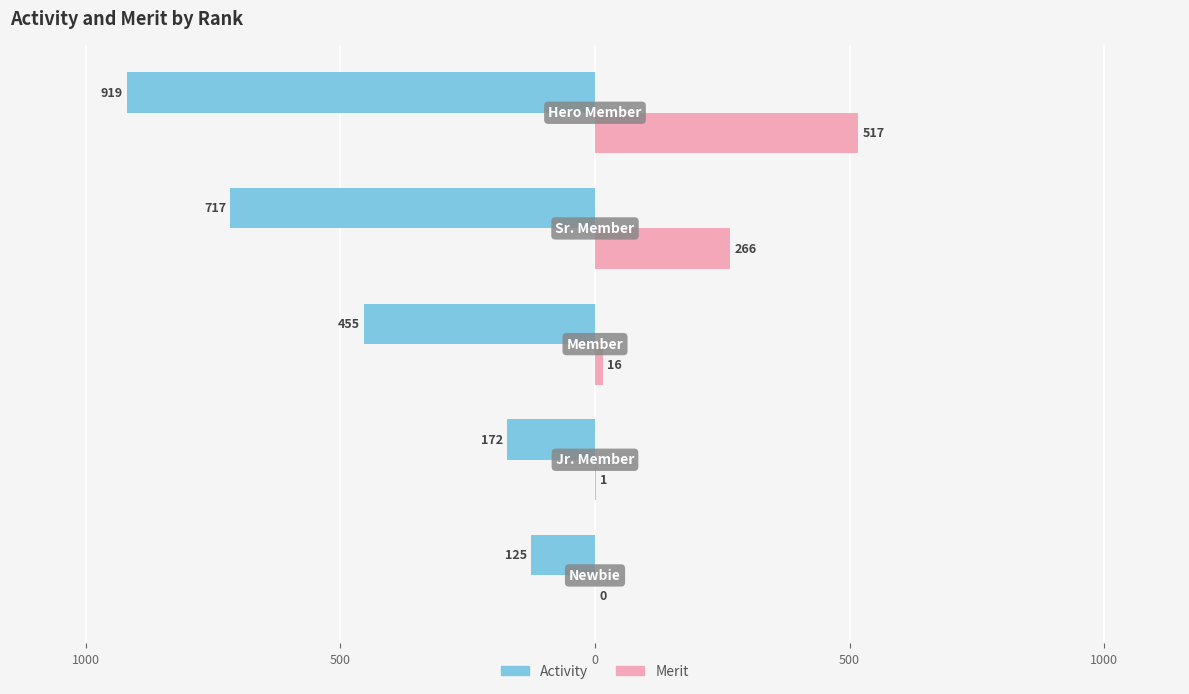

What are all the series names shown in the legend?

Activity, Merit